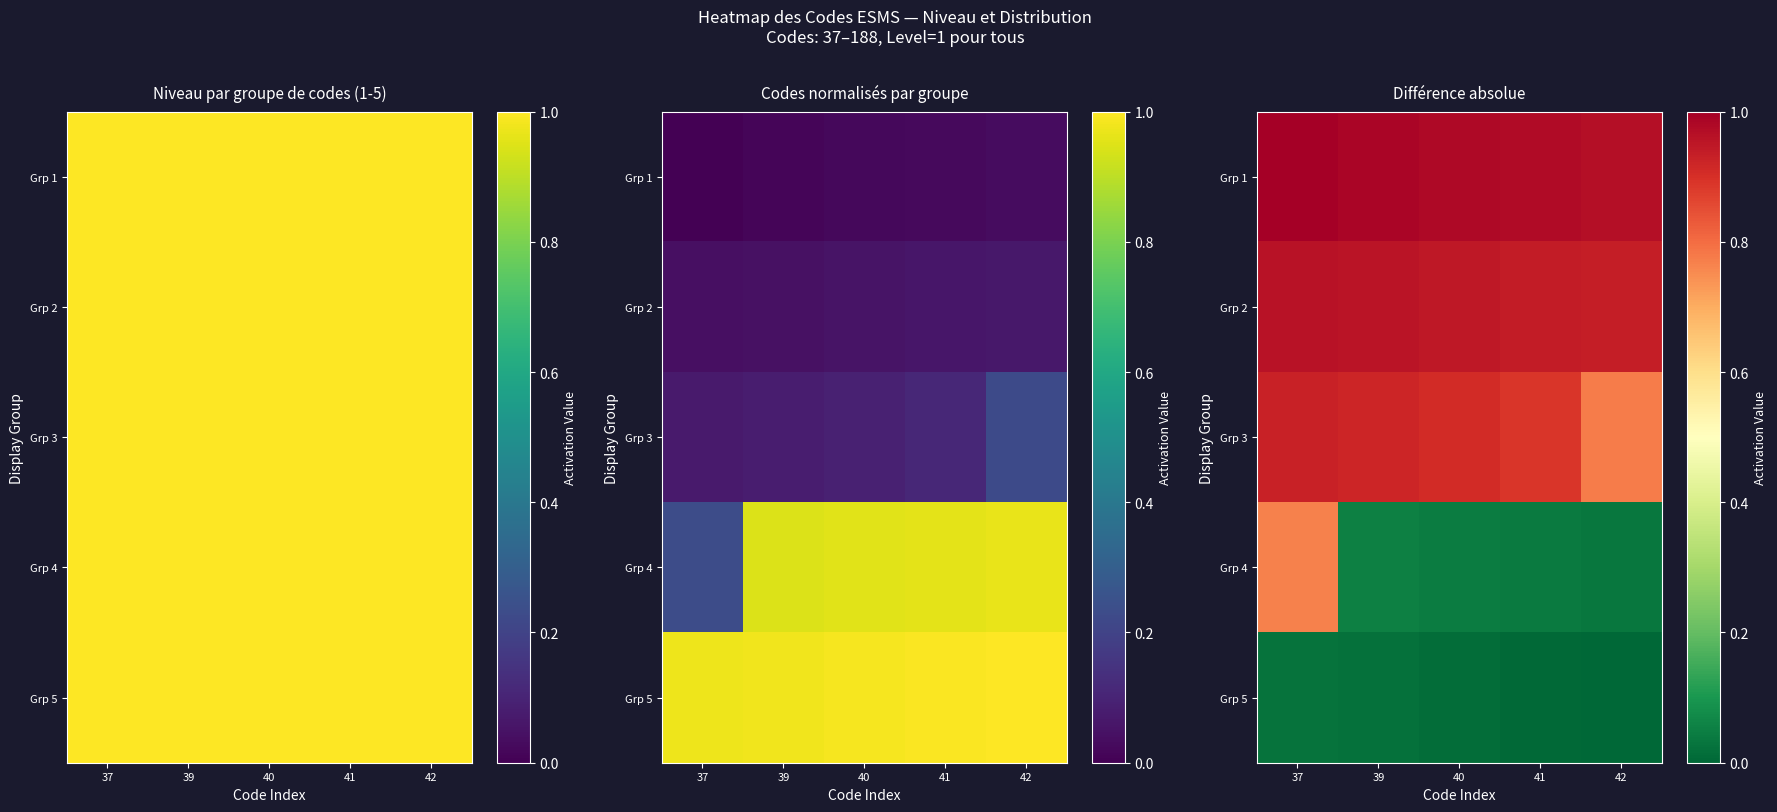

What is the average value of the Grp 4 series?

0.2